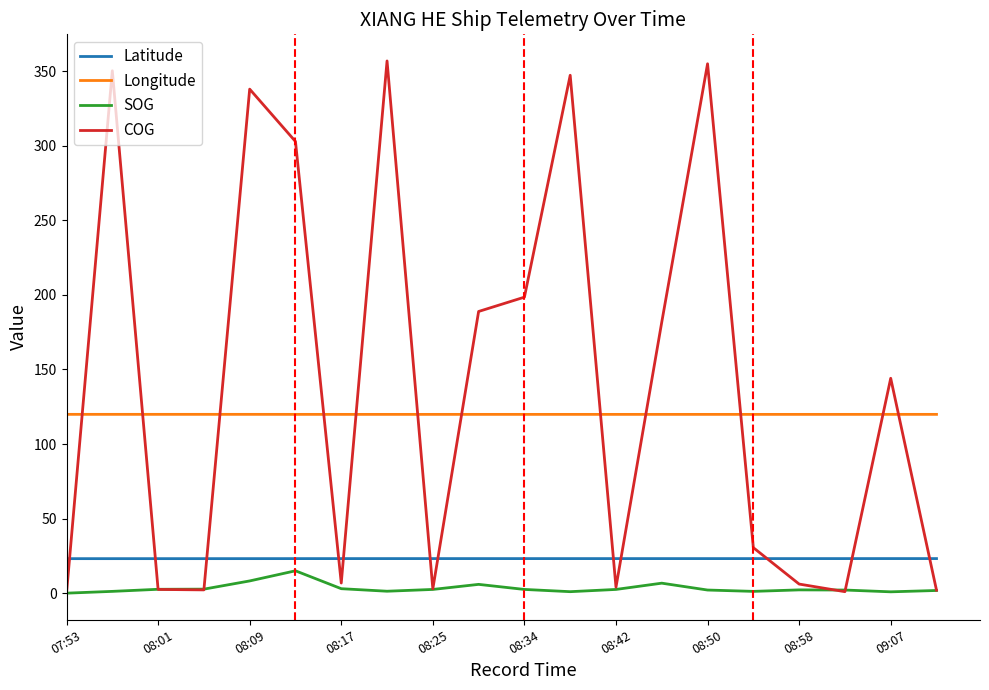

Does the chart display data point markers on the line(s)?

No